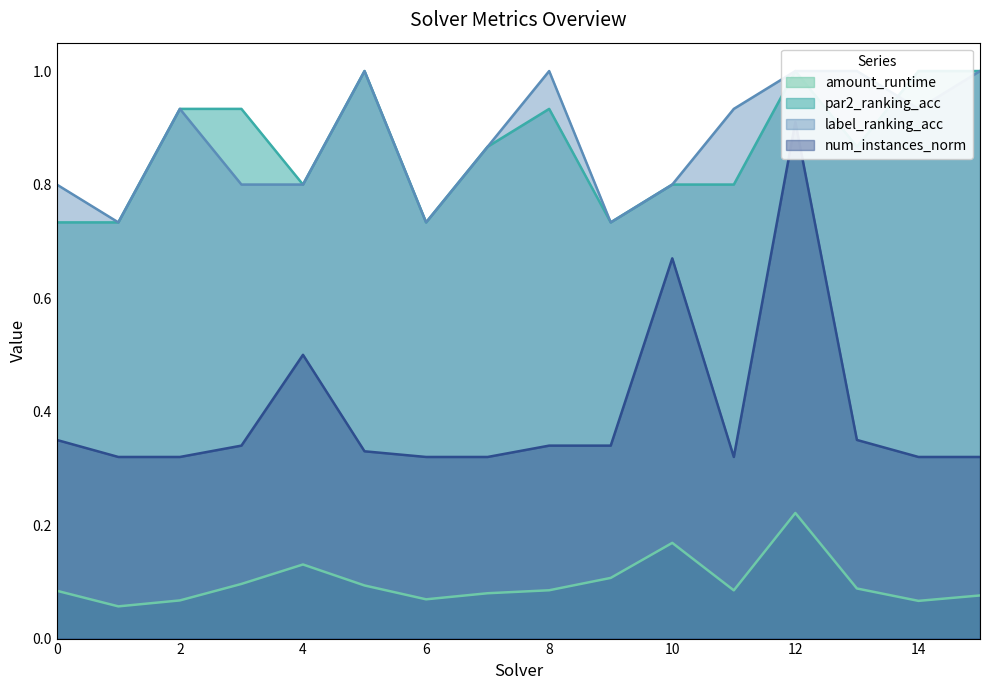

After their last crossing, which series has the higher values: label_ranking_acc or par2_ranking_acc?

par2_ranking_acc